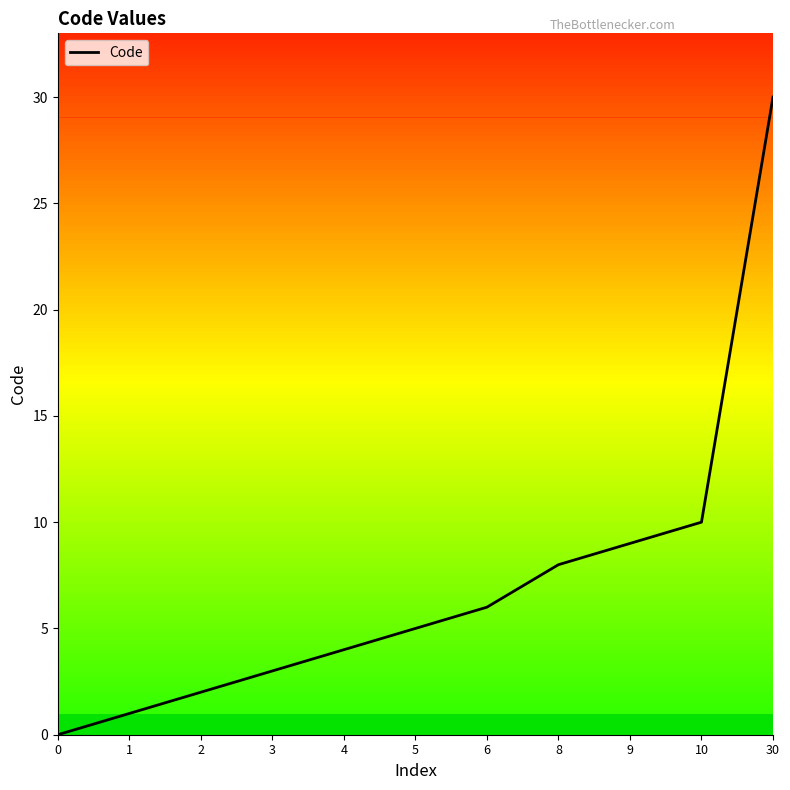

What is the average value?

7